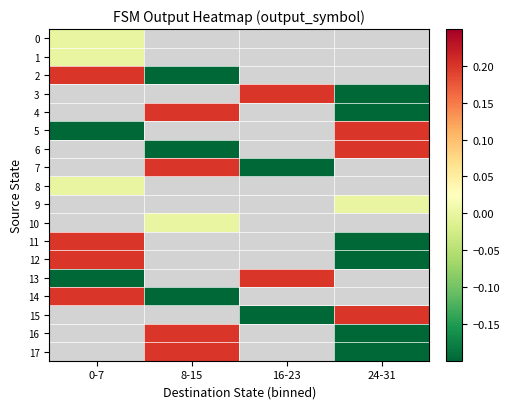

Where is 11 nearest to the value 0?

0-7